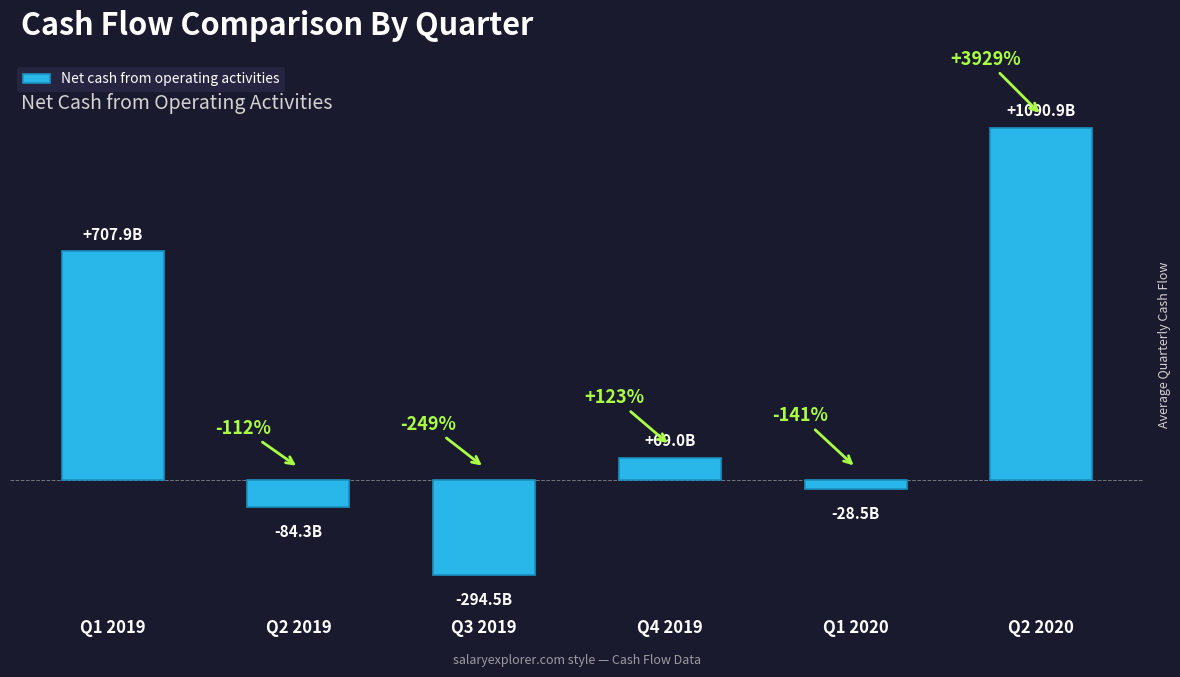

Are the bars horizontal?

No